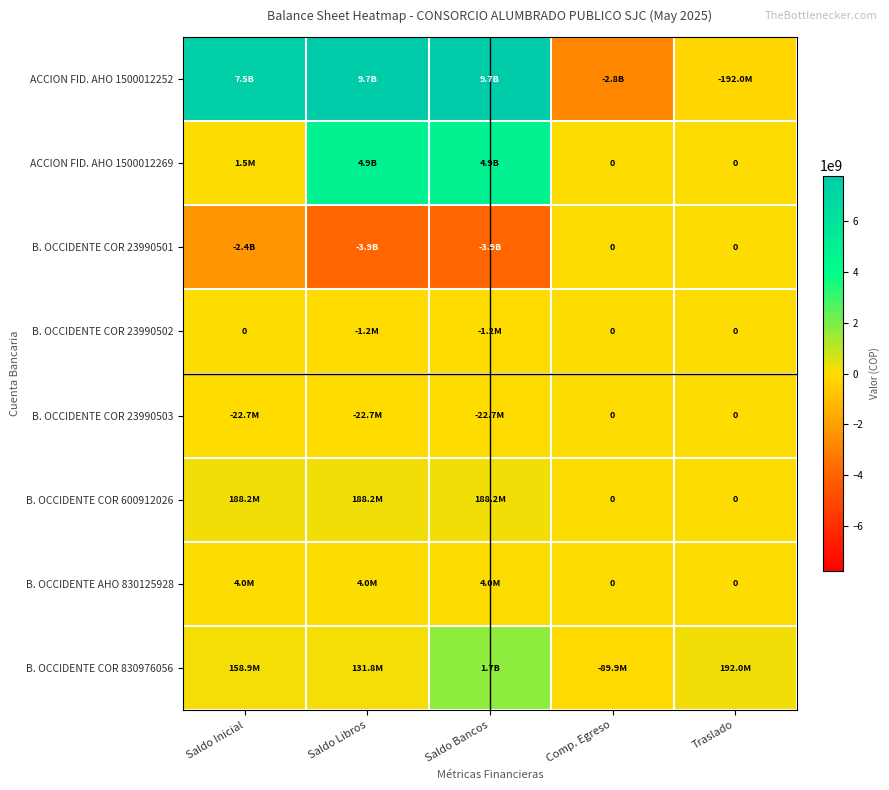

At which label does ACCION FID. AHO 1500012269 reach its minimum?

Comp. Egreso